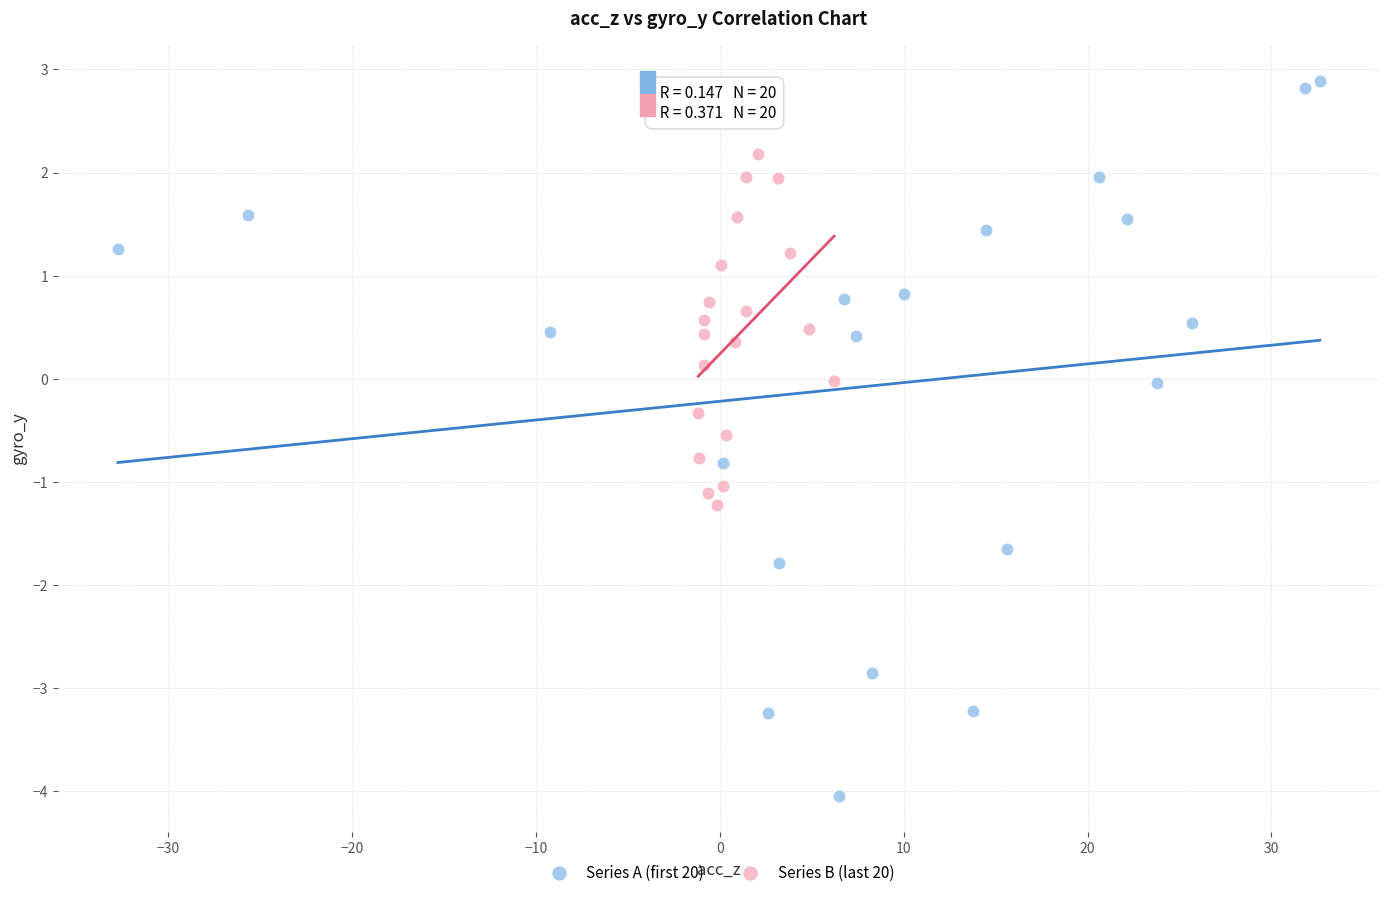

Which series contains the lowest Y value?

Series A (first 20)